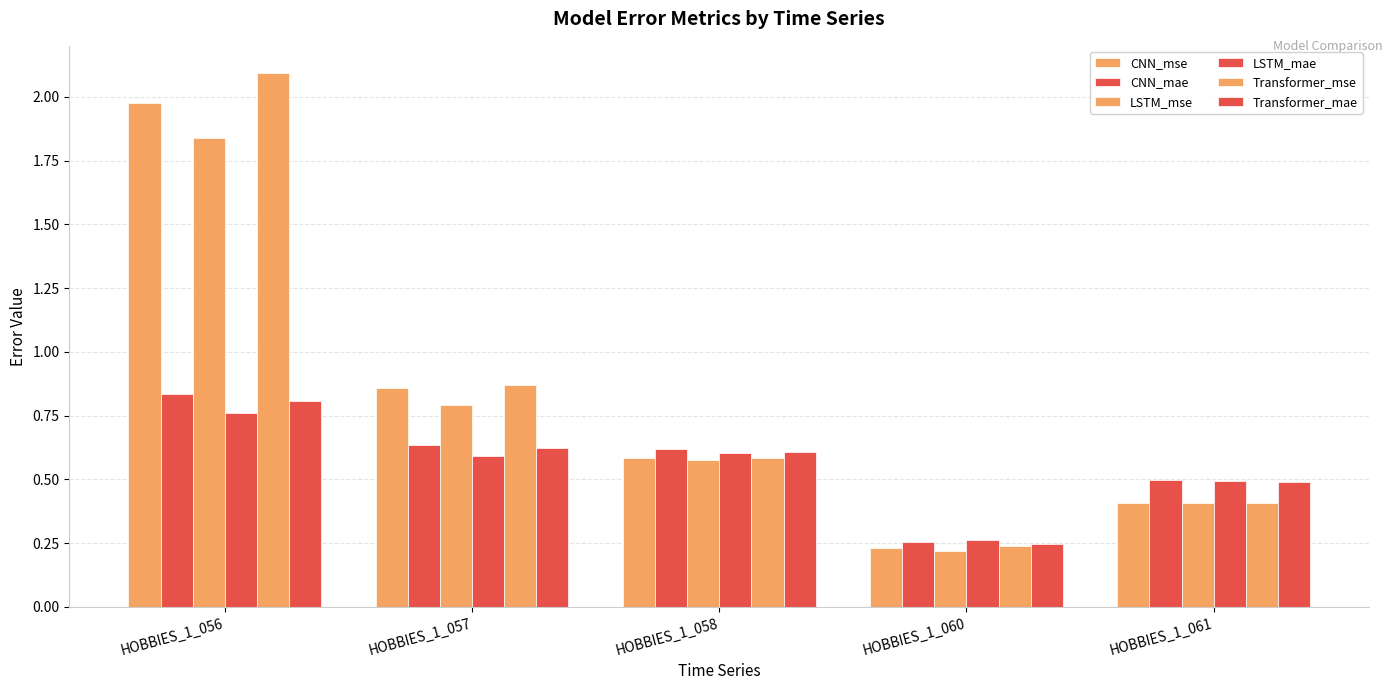

Does the chart contain any negative values?

No